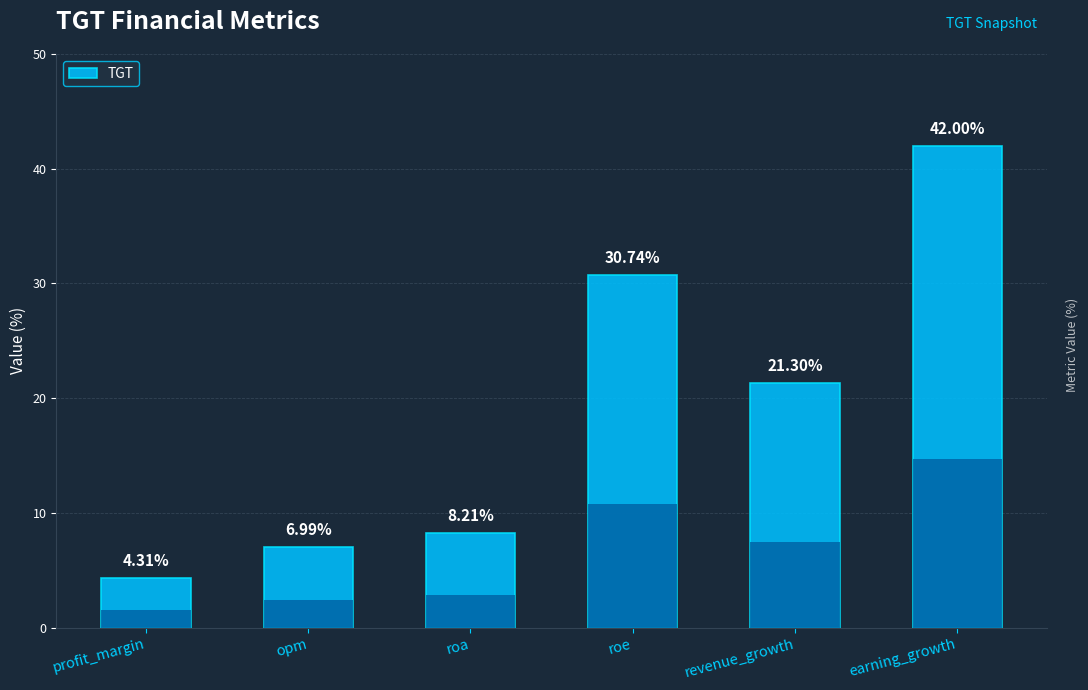

Reading right to left, extract all data points from this chart.

42.0	21.3	30.7	8.2	7.0	4.3